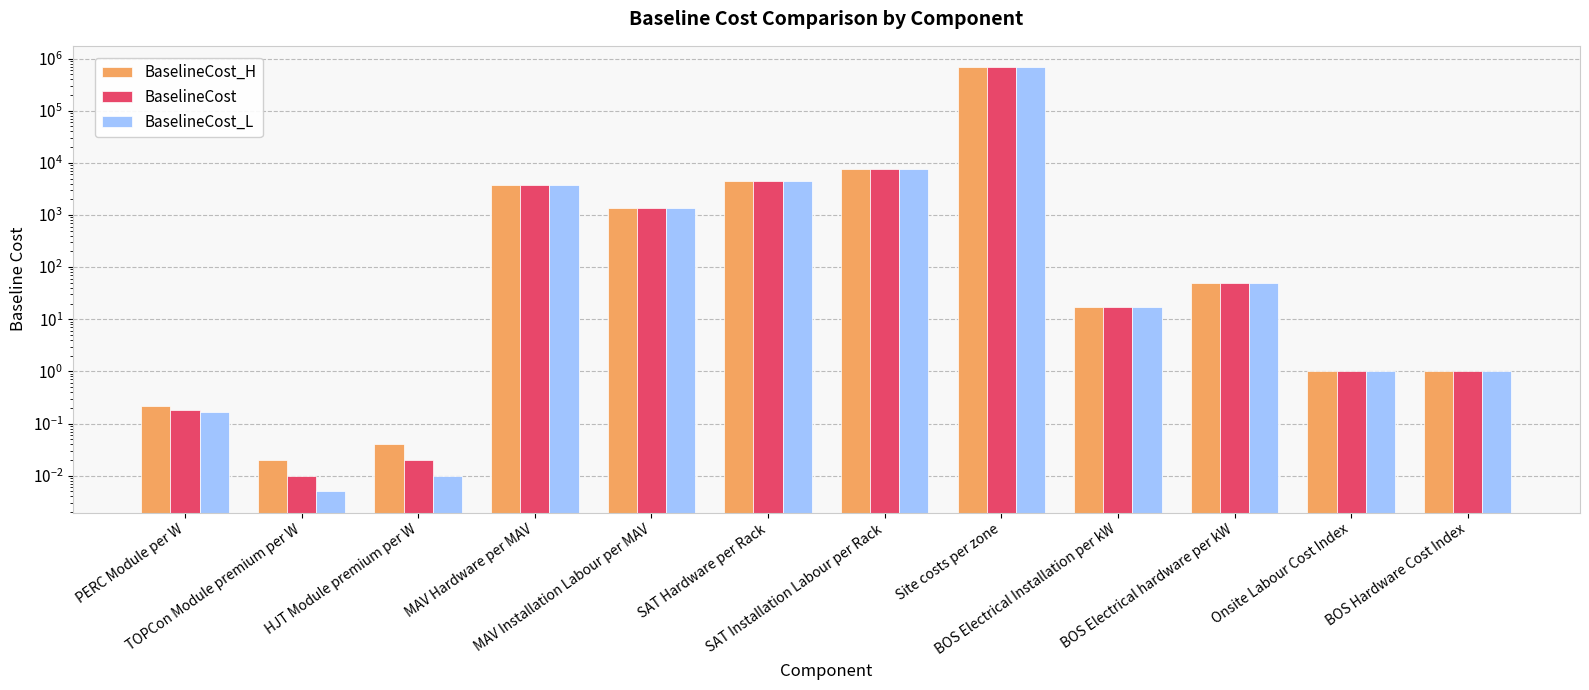

Reading left to right, what are all the values shown in this chart?

BaselineCost_H: PERC Module per W=0.2	TOPCon Module premium per W=0.0	HJT Module premium per W=0.0	MAV Hardware per MAV=3806.2	MAV Installation Labour per MAV=1350.4	SAT Hardware per Rack=4423.5	SAT Installation Labour per Rack=7576.9	Site costs per zone=686433.0	BOS Electrical Installation per kW=16.9	BOS Electrical hardware per kW=50.0	Onsite Labour Cost Index=1.0	BOS Hardware Cost Index=1.0
BaselineCost: PERC Module per W=0.2	TOPCon Module premium per W=0.0	HJT Module premium per W=0.0	MAV Hardware per MAV=3806.2	MAV Installation Labour per MAV=1350.4	SAT Hardware per Rack=4423.5	SAT Installation Labour per Rack=7576.9	Site costs per zone=686433.0	BOS Electrical Installation per kW=16.9	BOS Electrical hardware per kW=50.0	Onsite Labour Cost Index=1.0	BOS Hardware Cost Index=1.0
BaselineCost_L: PERC Module per W=0.2	TOPCon Module premium per W=0.0	HJT Module premium per W=0.0	MAV Hardware per MAV=3806.2	MAV Installation Labour per MAV=1350.4	SAT Hardware per Rack=4423.5	SAT Installation Labour per Rack=7576.9	Site costs per zone=686433.0	BOS Electrical Installation per kW=16.9	BOS Electrical hardware per kW=50.0	Onsite Labour Cost Index=1.0	BOS Hardware Cost Index=1.0